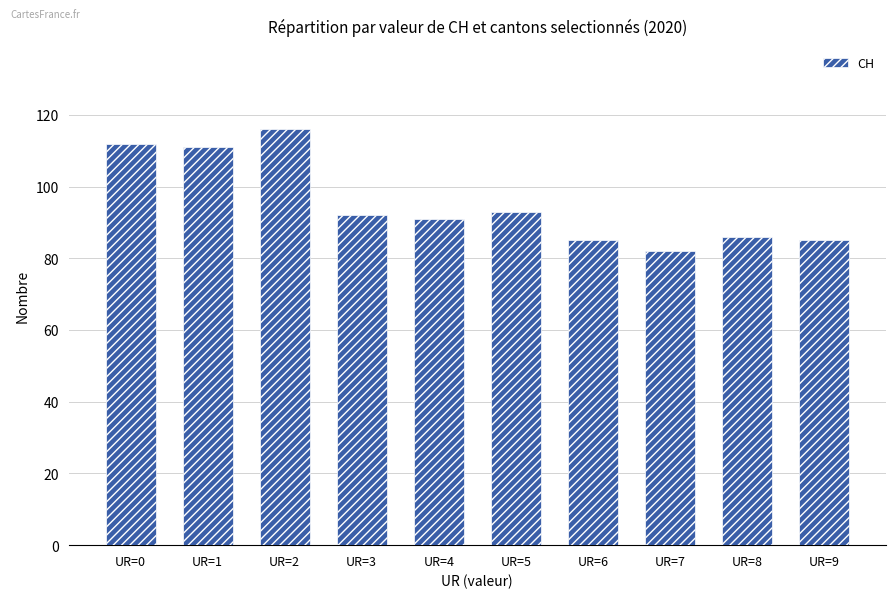

Which label corresponds to the largest value in the chart?

UR=2